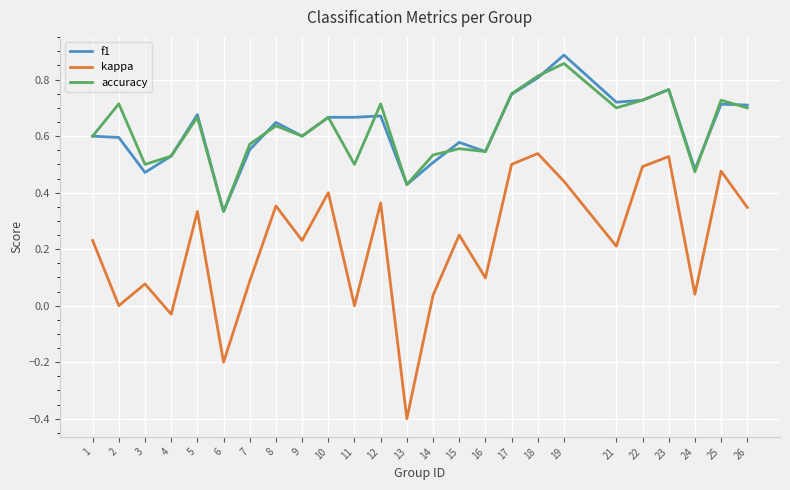

Count the f1 values in the range 0 to 1.

25